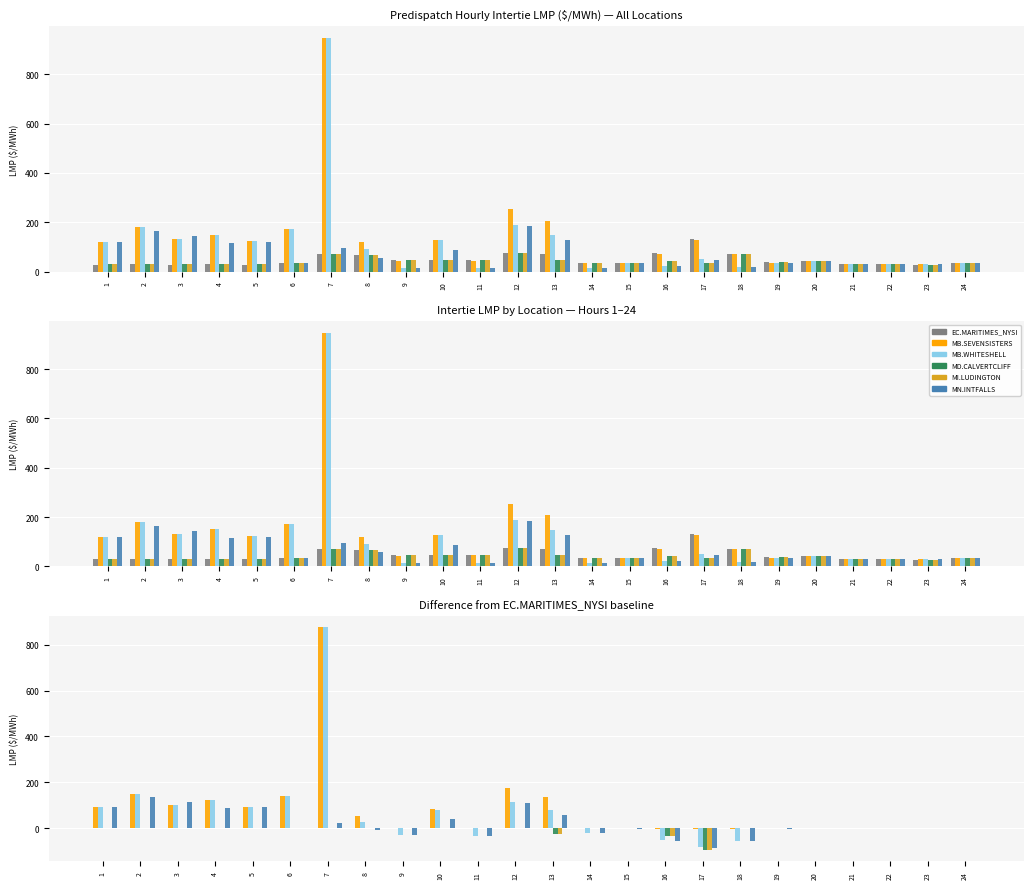

The value of MB.WHITESHELL at 5 is 93.7. True or false?

True